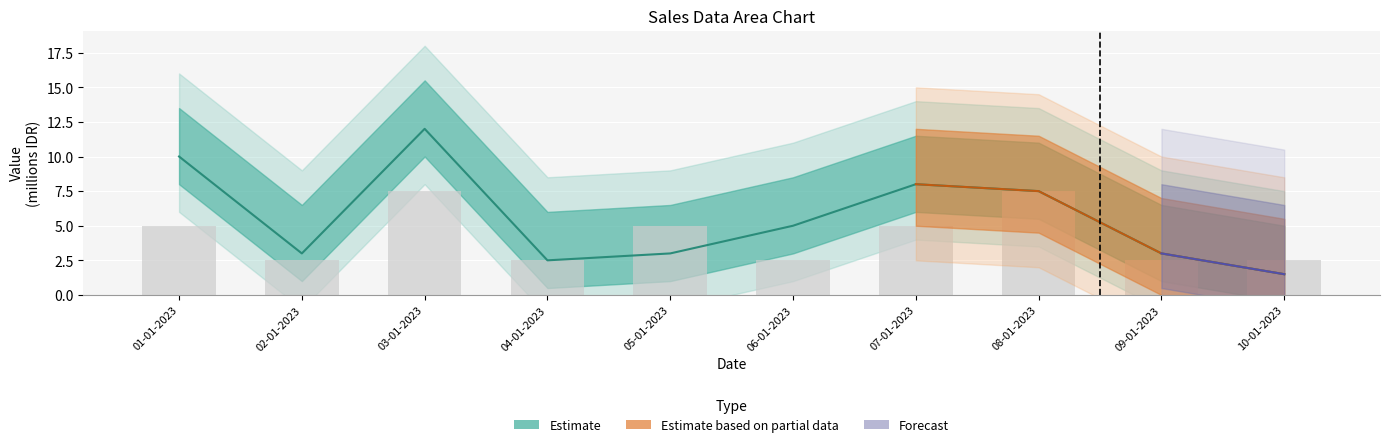

What is the minimum value shown in the chart?

1.5